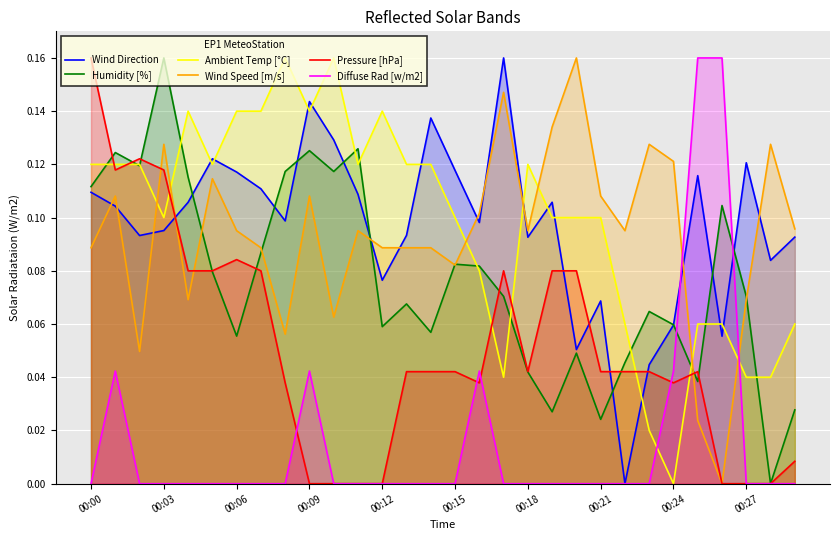

True or false: Wind Direction and Ambient Temp [°C] intersect in this chart.

True